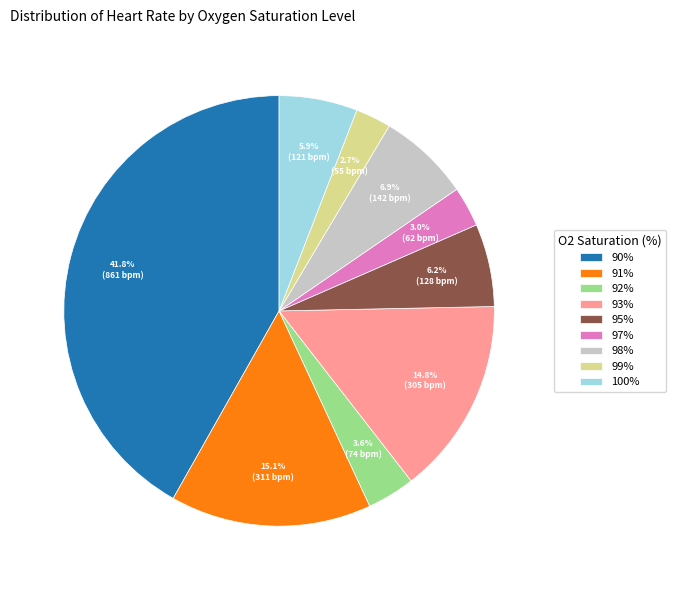

What is the ratio of the value at 90% to the value at 92%?

11.6